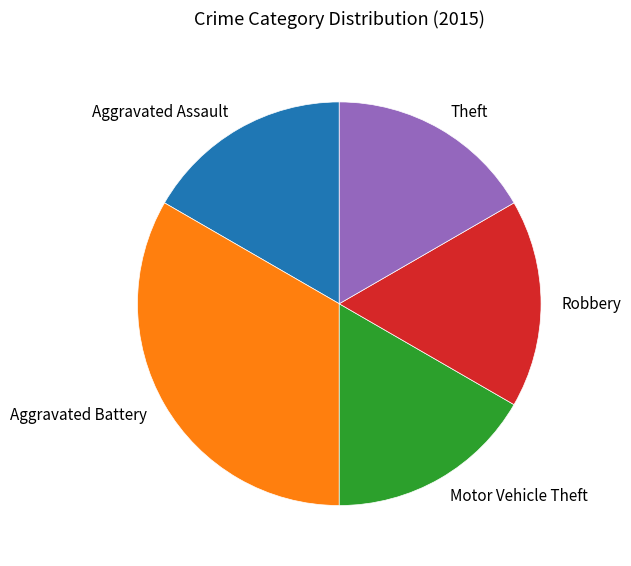

Which category has the biggest portion of the pie?

Aggravated Battery